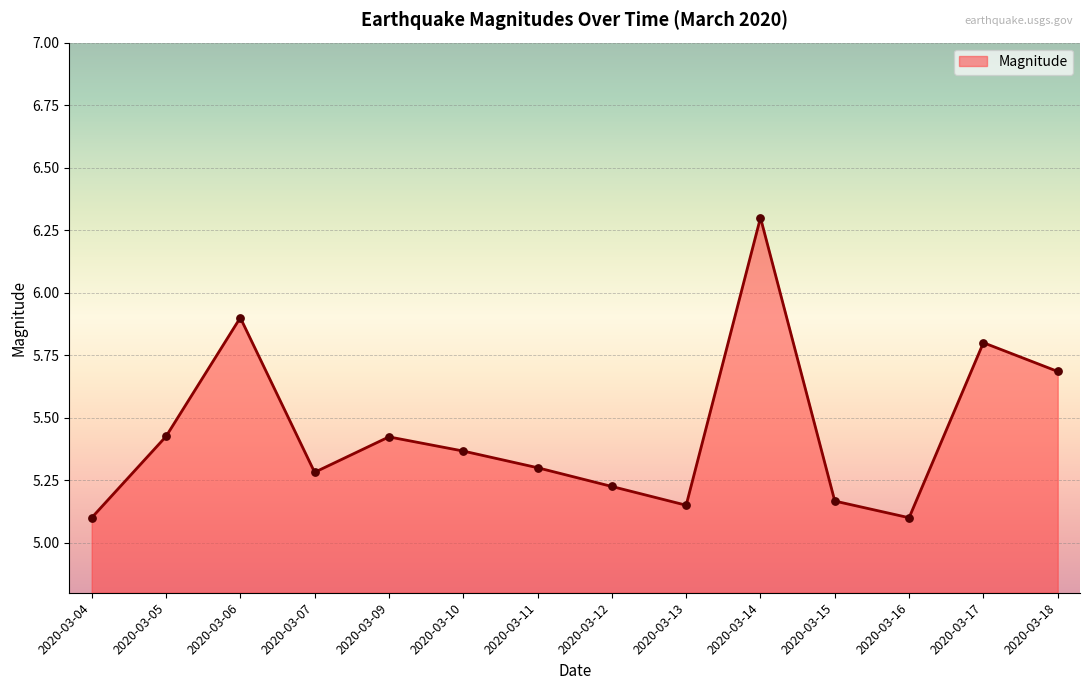

Which has a higher value, 2020-03-07 or 2020-03-10?

2020-03-10